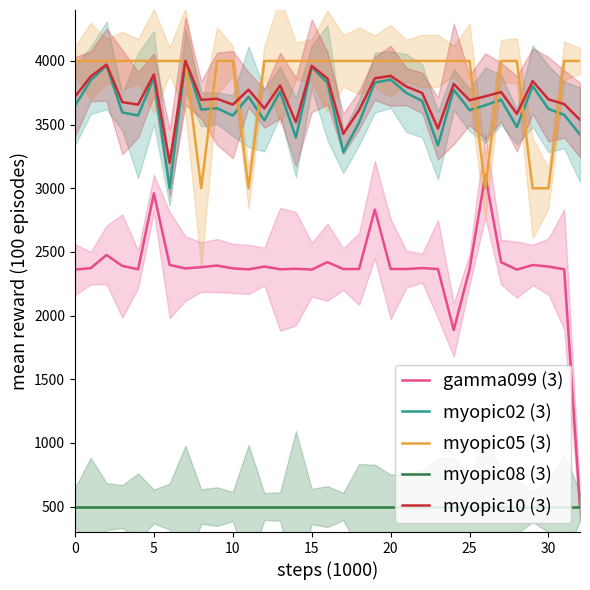

At how many categories does at least one series exceed 2907?

33